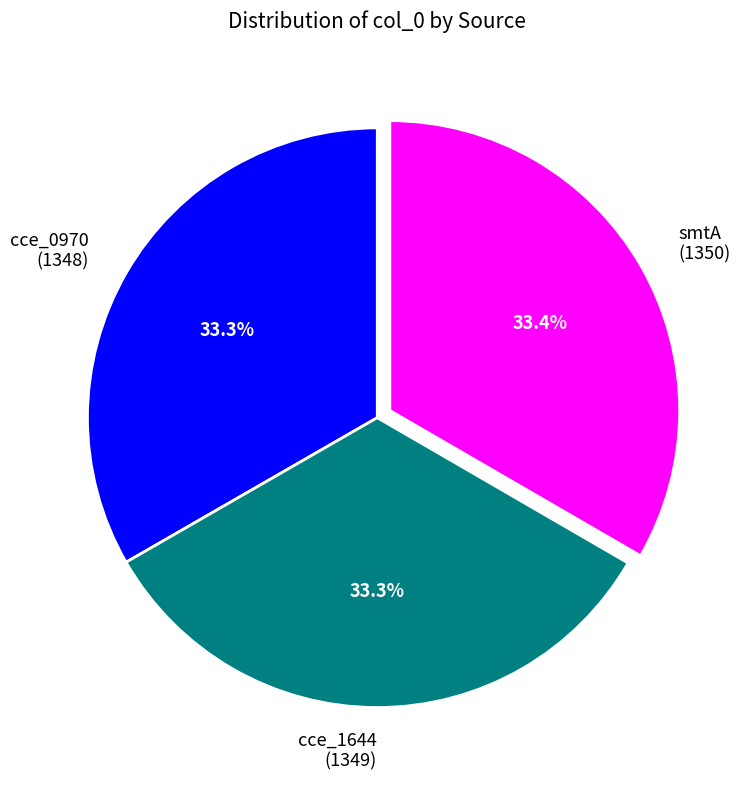

Is it true that cce_1644 is 24% of the pie?

False